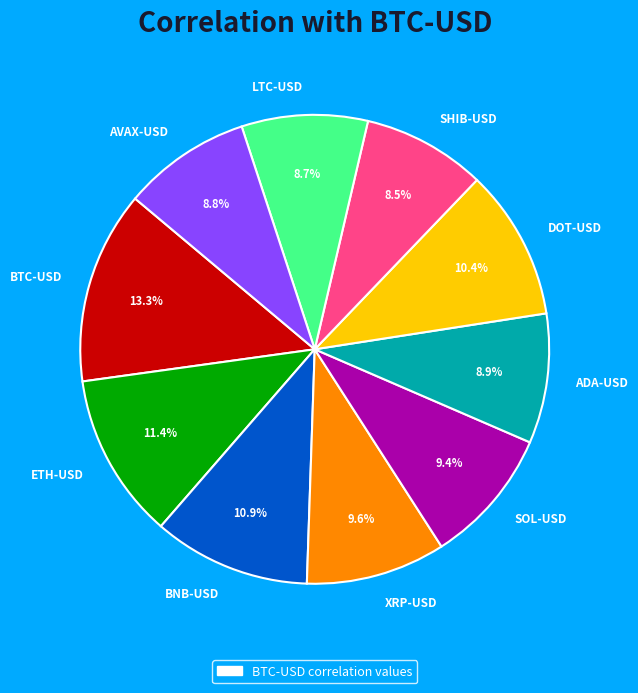

Count the number of slices in the pie.

10